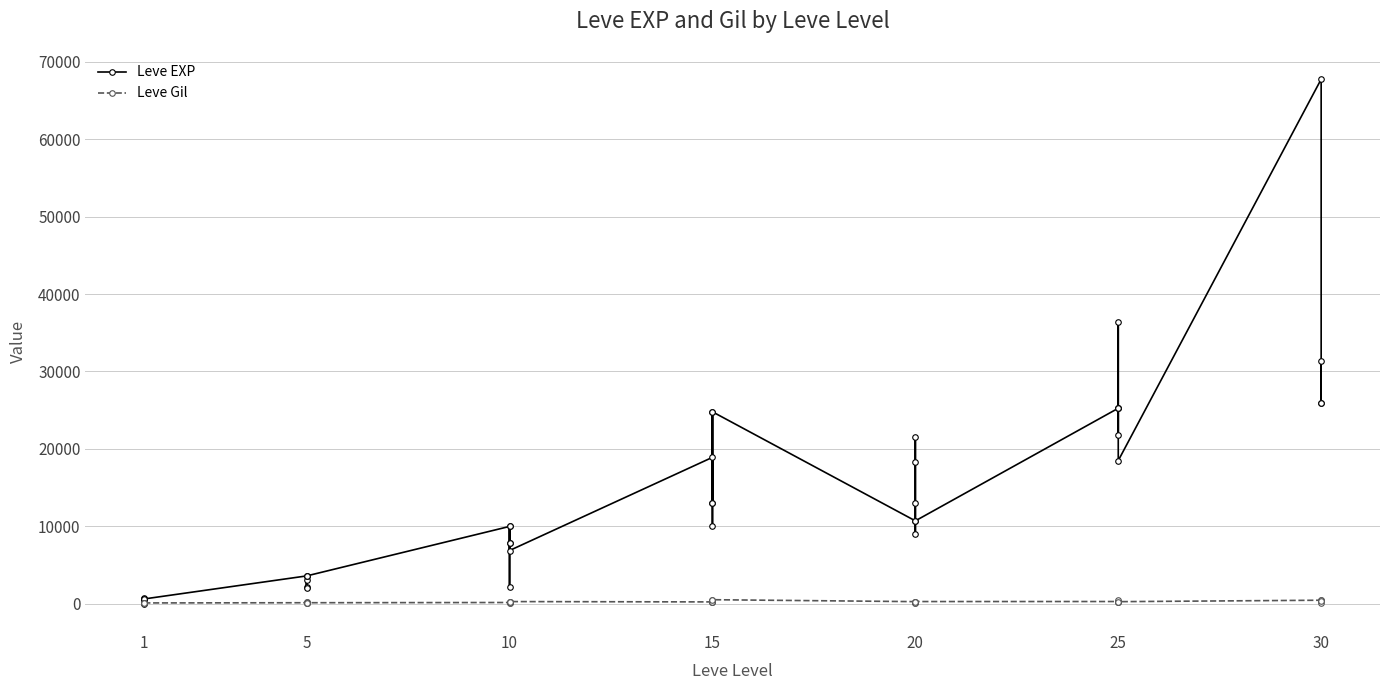

Reading left to right, extract all data points from this chart.

Leve EXP: 630	1	450	720	630	630	3600	2230	3040	3600	1980	3600	9990	7880	7880	2230	9990	6880	18910	13040	24790	10100	13040	24790	10710	12960	18290	21600	8990	10710	25250	25250	21830	25250	36390	18490	67730	25900	31330	25900
Leve Gil: 113	116	112	112	113	112	139	170	169	139	140	139	168	288	250	168	293	288	245	173	529	223	173	529	280	166	192	290	105	292	296	252	268	298	485	277	463	532	151	355